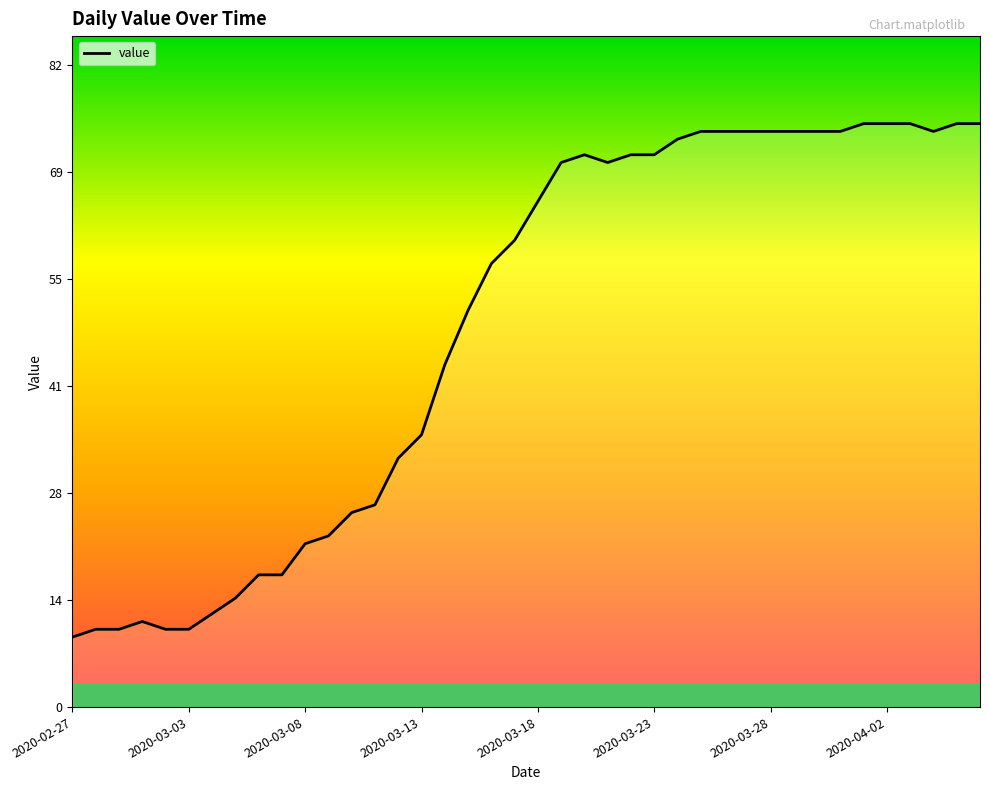

What is the difference between the maximum and minimum values?

66